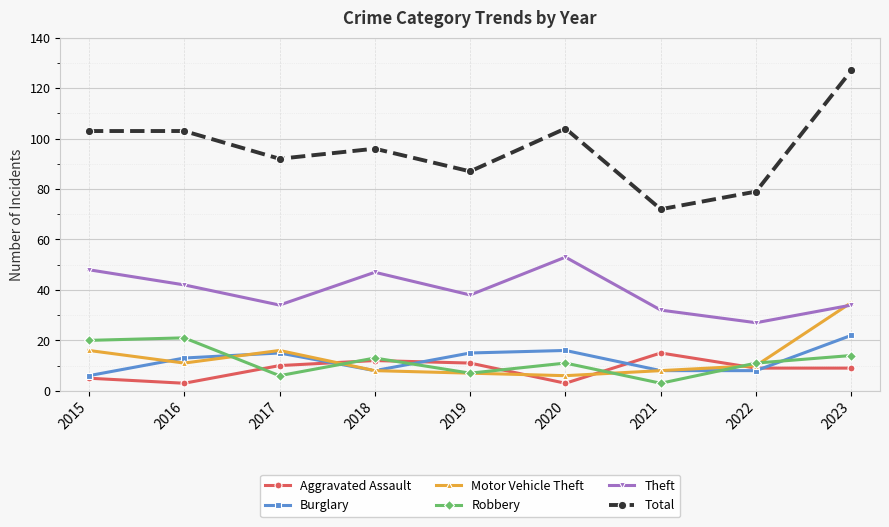

Is it true that Total equals 200 at 2023?

False